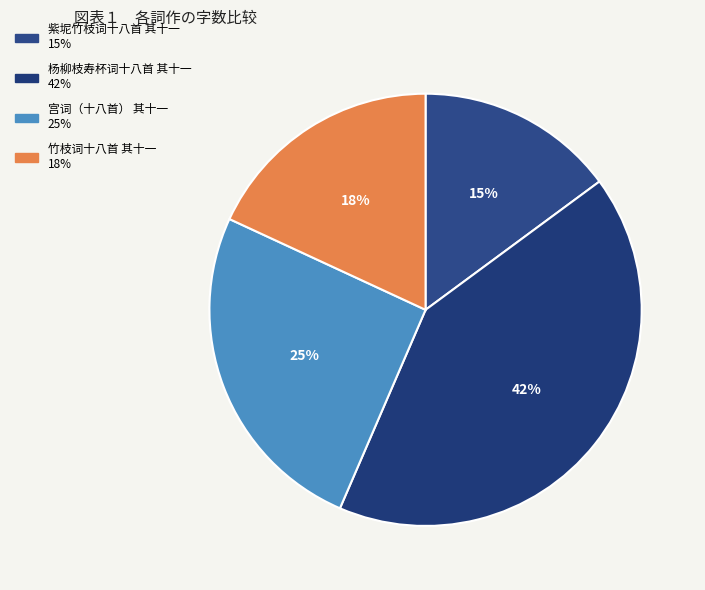

To the nearest percent, what is the average slice percentage?

25%